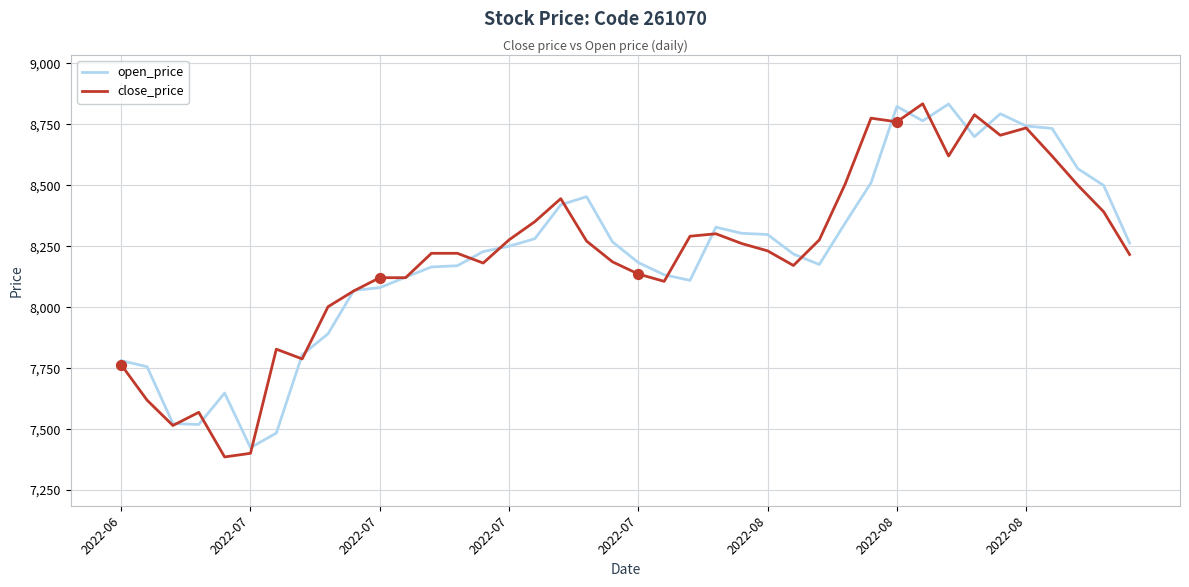

What are all the series names shown in the legend?

open_price, close_price